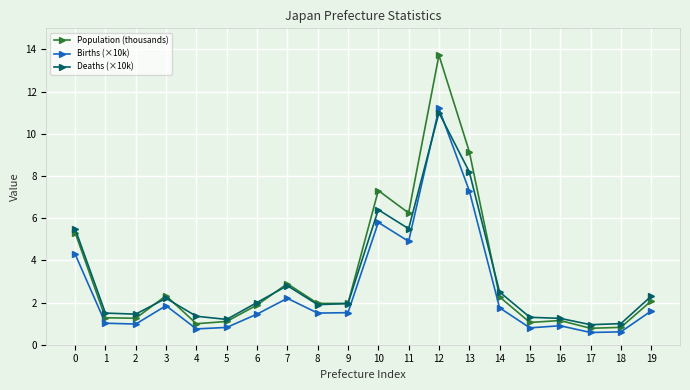

At which category does Deaths (×10k) reach its first local peak?

3